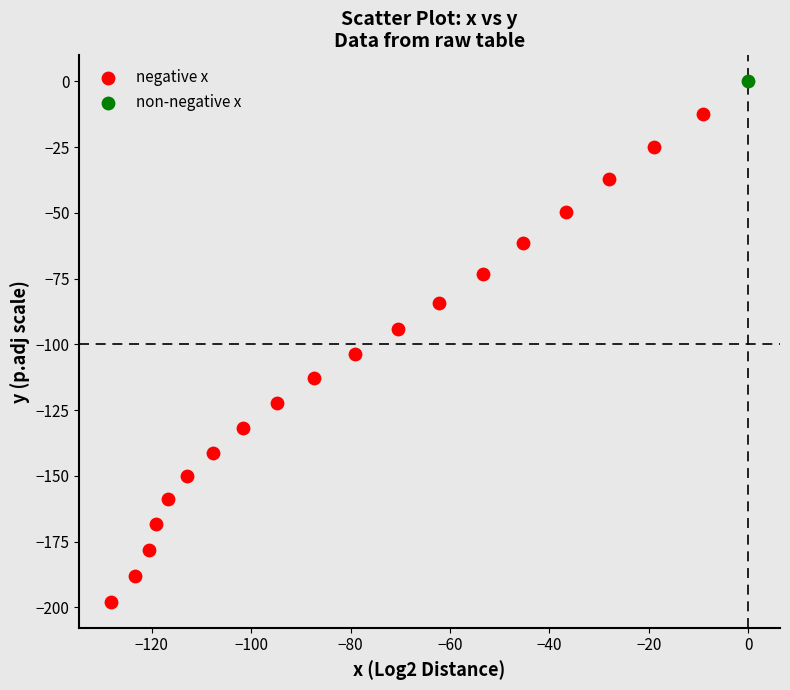

What are all the series names shown in the legend?

negative x, non-negative x